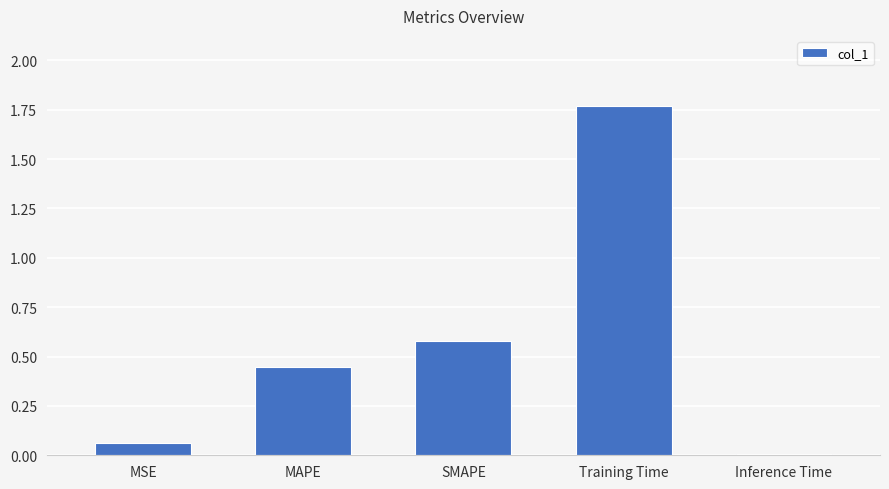

Where is the data nearest to the value 0?

Inference Time